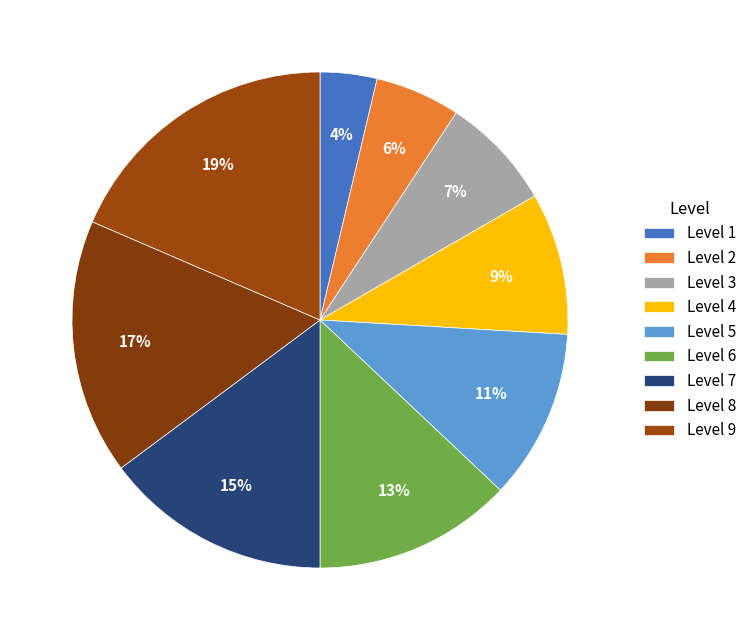

Count the number of slices in the pie.

9